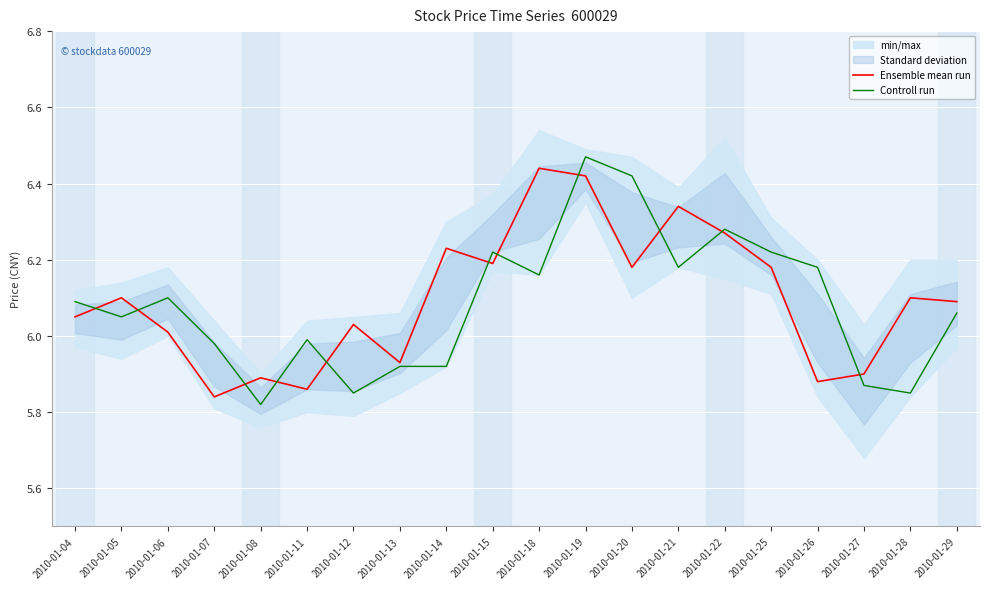

What is the value of the Ensemble mean run point at the 11th from the left?

6.4